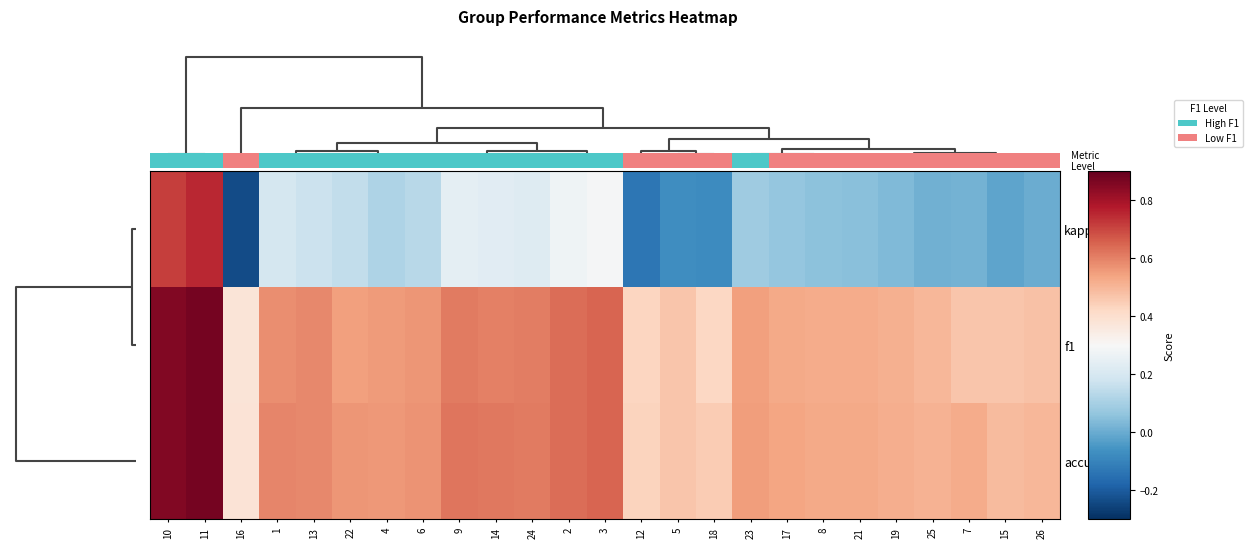

Reading left to right, transcribe all the data shown in this chart.

kappa: 10=0.7	11=0.8	16=-0.2	1=0.2	13=0.2	22=0.2	4=0.1	6=0.1	9=0.2	14=0.2	24=0.2	2=0.3	3=0.3	12=-0.1	5=-0.1	18=-0.1	23=0.1	17=0.1	8=0.1	21=0.1	19=0.0	25=0.0	7=0.0	15=-0.0	26=0.0
f1: 10=0.9	11=0.9	16=0.4	1=0.6	13=0.6	22=0.5	4=0.6	6=0.6	9=0.6	14=0.6	24=0.6	2=0.6	3=0.6	12=0.4	5=0.5	18=0.4	23=0.5	17=0.5	8=0.5	21=0.5	19=0.5	25=0.5	7=0.5	15=0.5	26=0.5
accuracy: 10=0.9	11=0.9	16=0.4	1=0.6	13=0.6	22=0.6	4=0.6	6=0.6	9=0.6	14=0.6	24=0.6	2=0.6	3=0.6	12=0.4	5=0.5	18=0.5	23=0.6	17=0.5	8=0.5	21=0.5	19=0.5	25=0.5	7=0.5	15=0.5	26=0.5